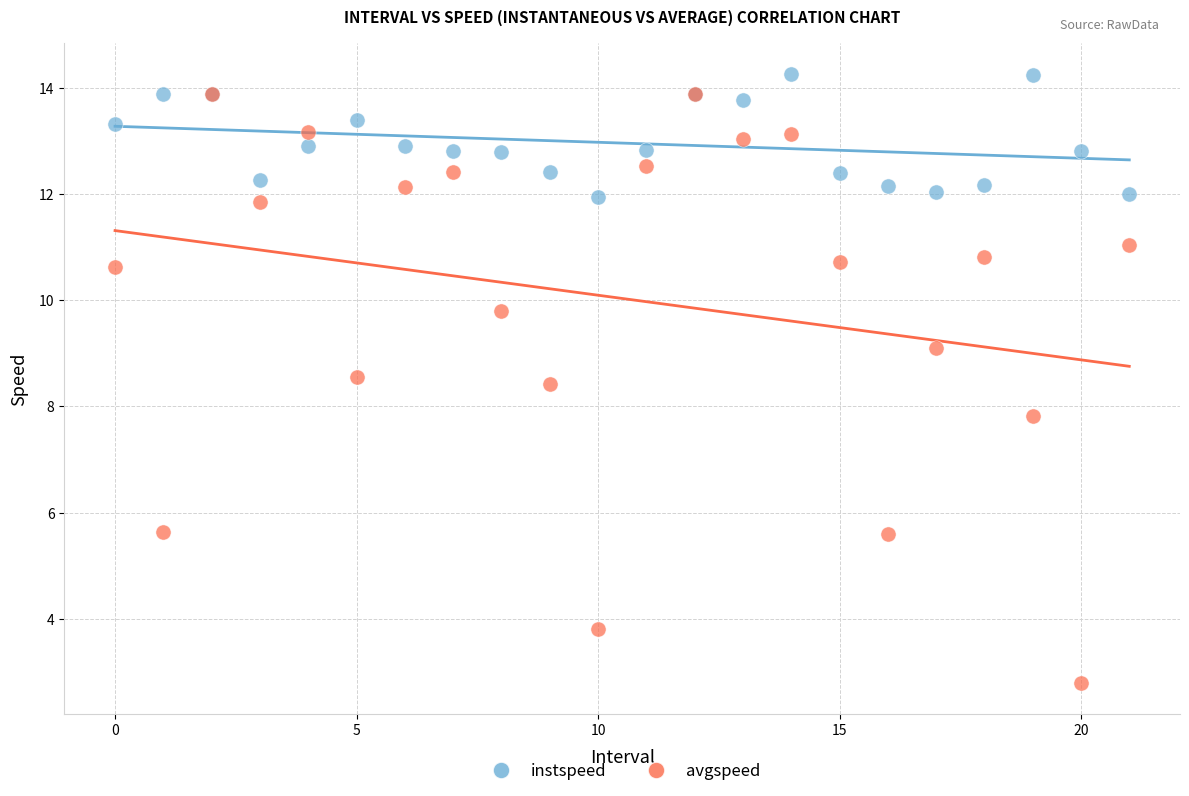

Which series has the largest Y range (max minus min)?

avgspeed